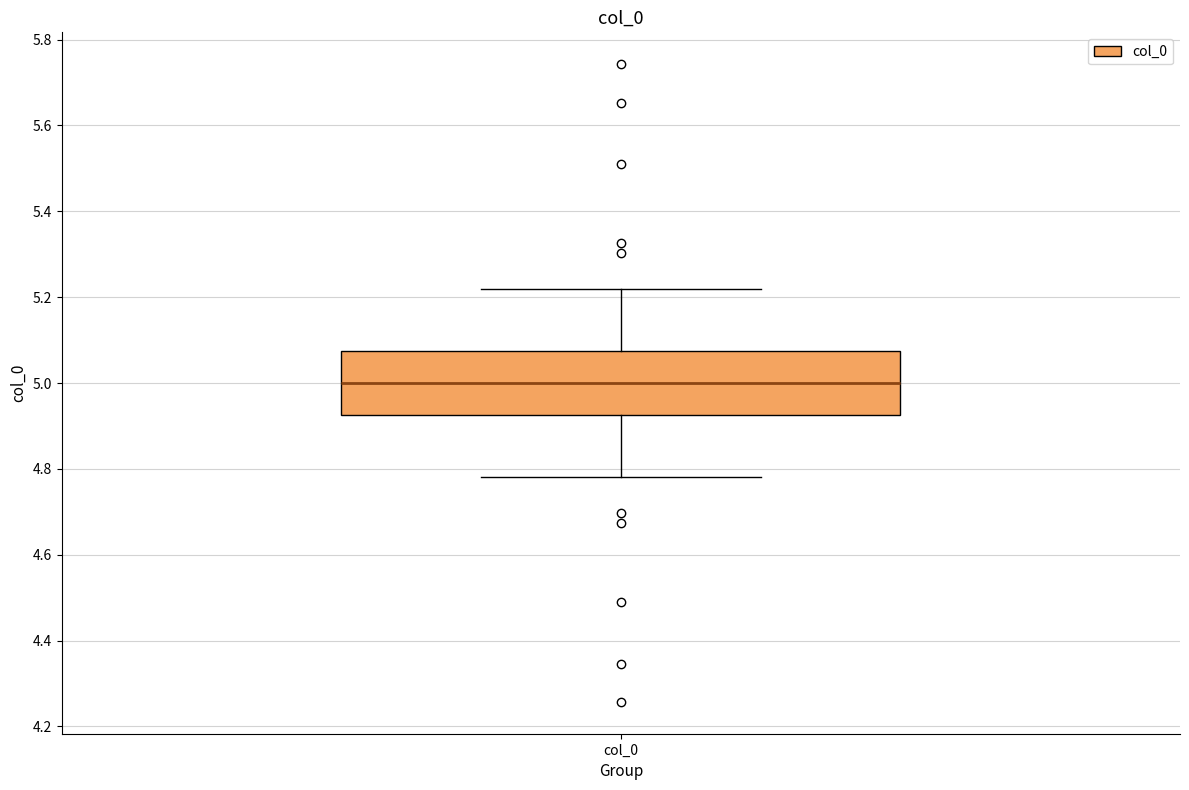

Read this box plot against the y-axis: the position of the median line, the range covered by the box, and the ends of both whiskers. The values are not printed on the chart, so give them approximately, as read against the axis.

median 5.00, box 4.92 to 5.08, whiskers 4.78 to 5.22